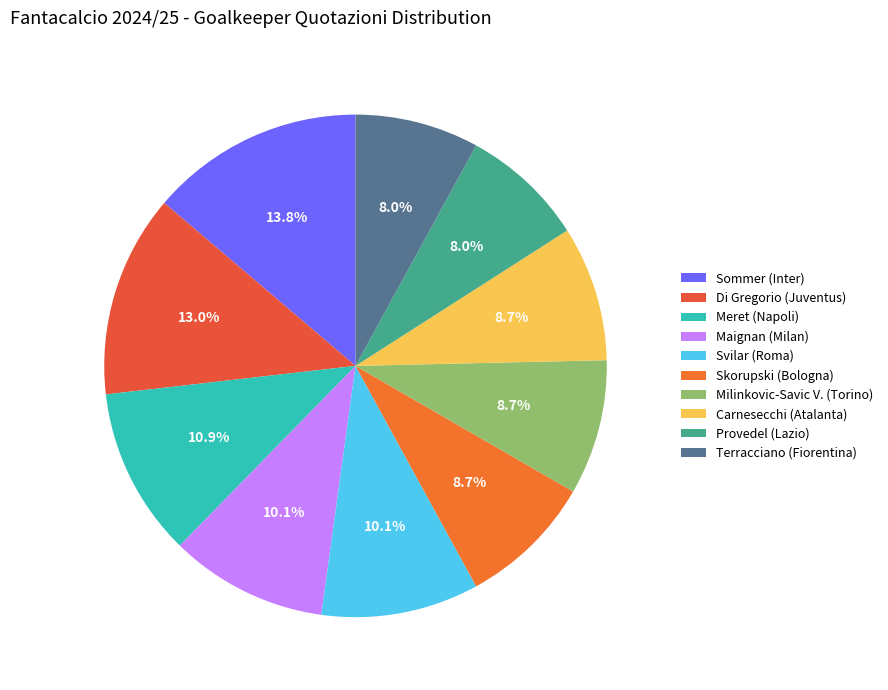

To the nearest percent, what percentage of the pie is Sommer (Inter)?

14%